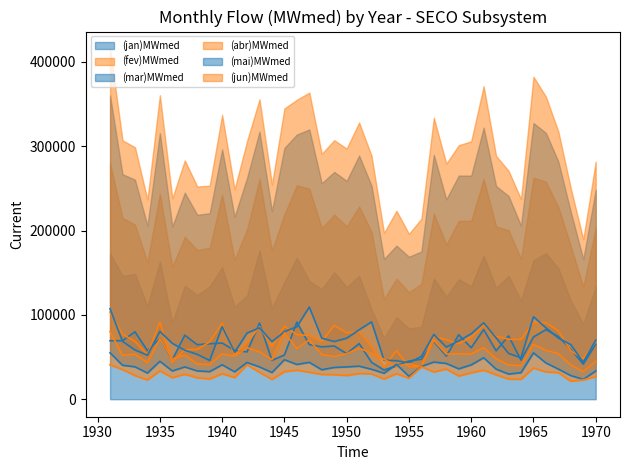

What is the value of the (jun)MWmed point at the 3rd from the left?

28005.8